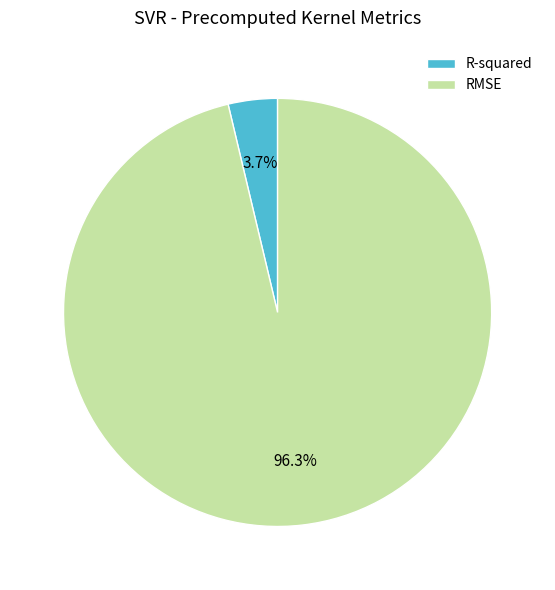

What percentage is the RMSE slice, to the nearest percent?

96%